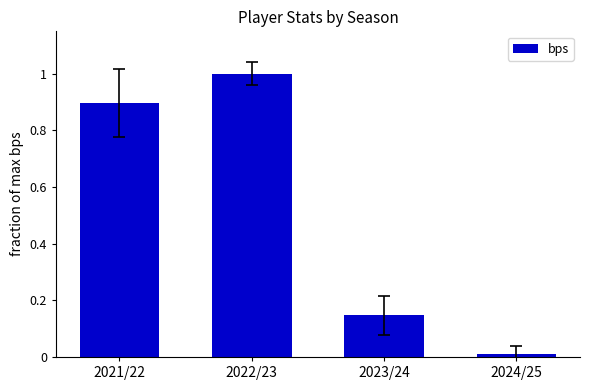

How many categories are shown in the chart?

4